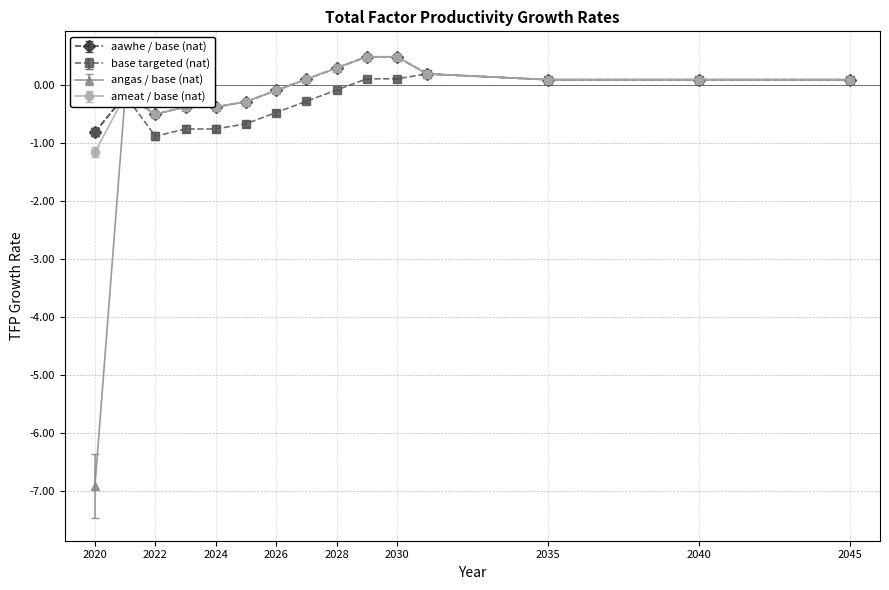

Which series has the largest range (max minus min)?

angas / base (nat)